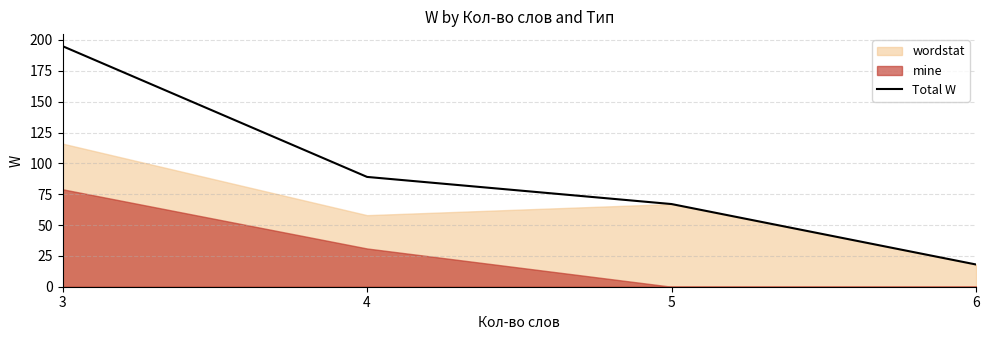

At which label is the value closest to 106?

4